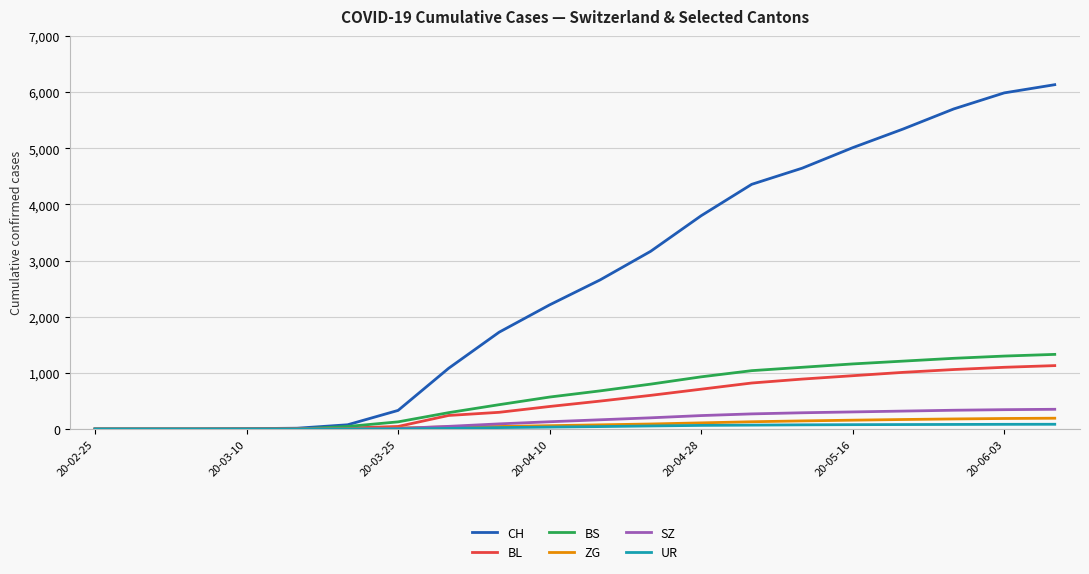

What are all the series names shown in the legend?

CH, BL, BS, ZG, SZ, UR